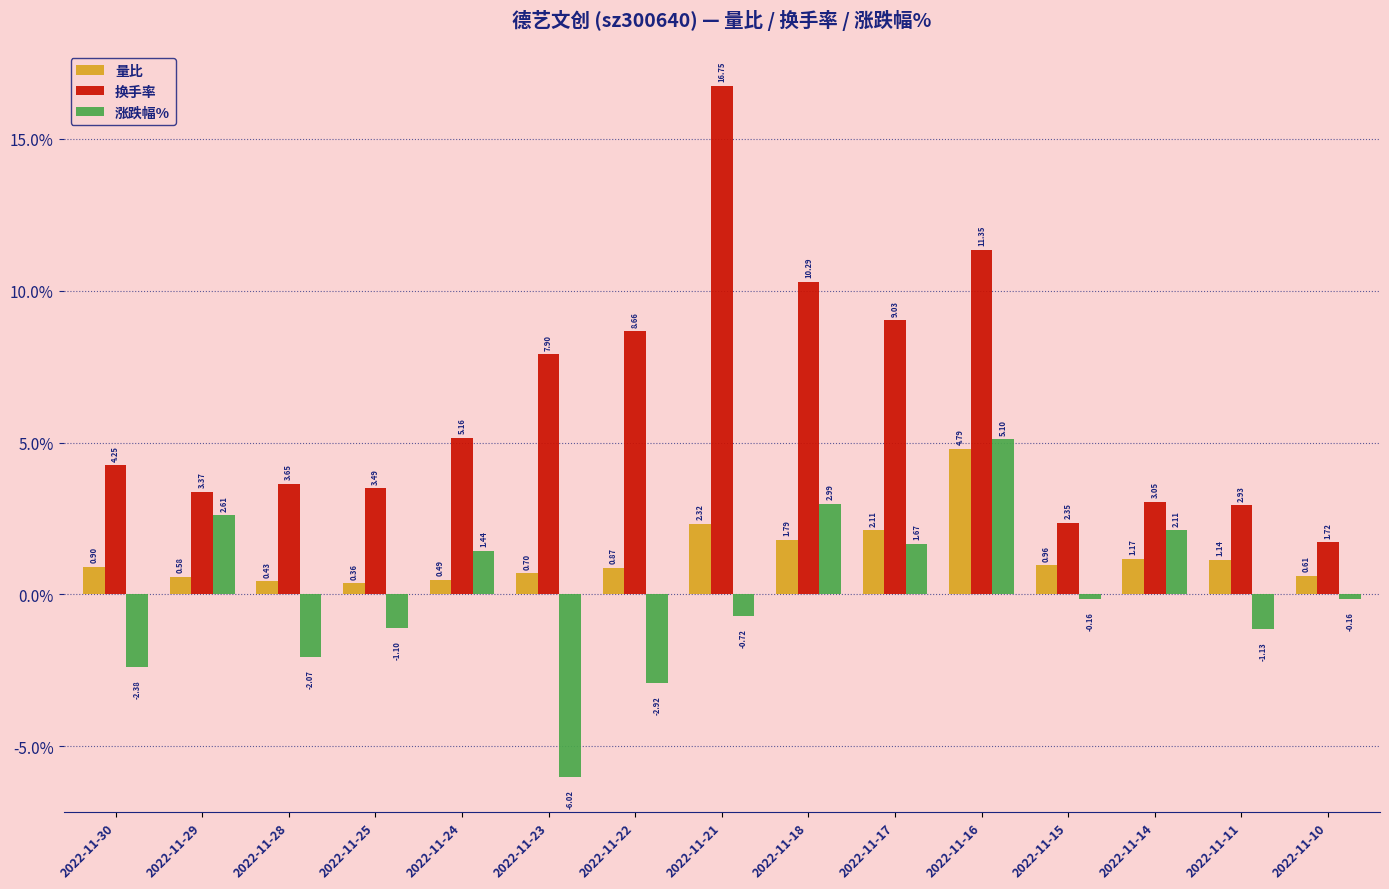

What is the total value across all series at 2022-11-18?

15.1